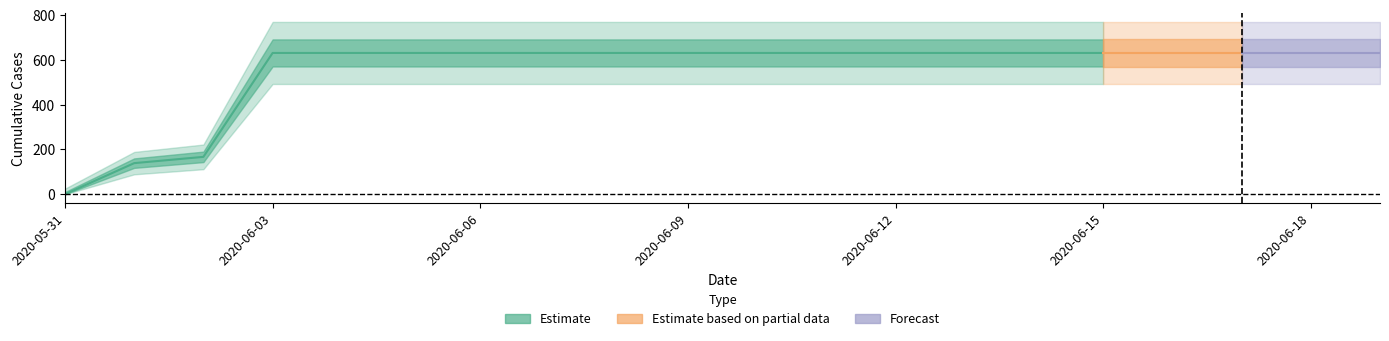

What is the difference between the maximum and second lowest values?

492